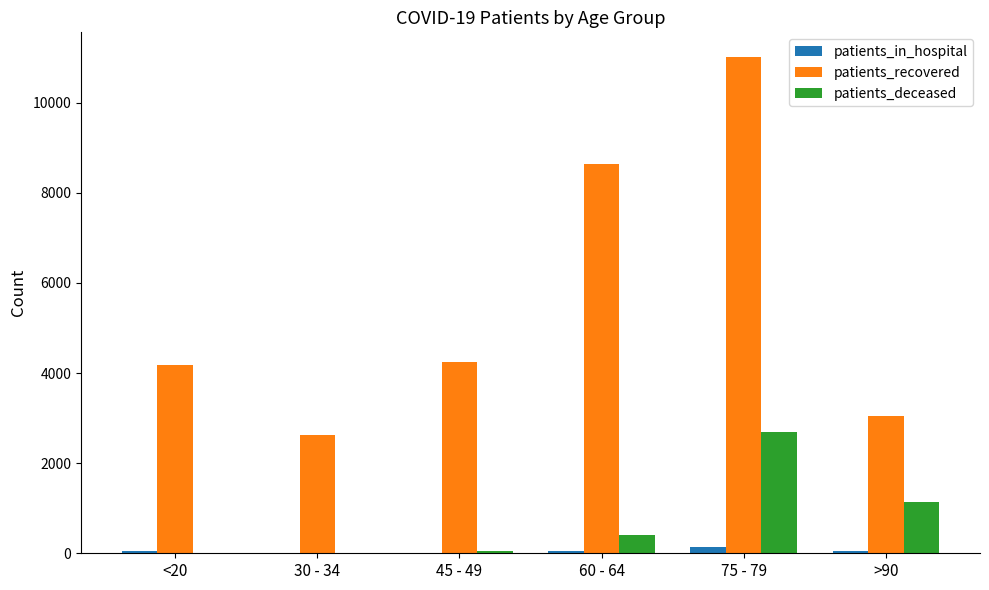

What is the sum of the patients_recovered values at 75 - 79 and >90?

14058